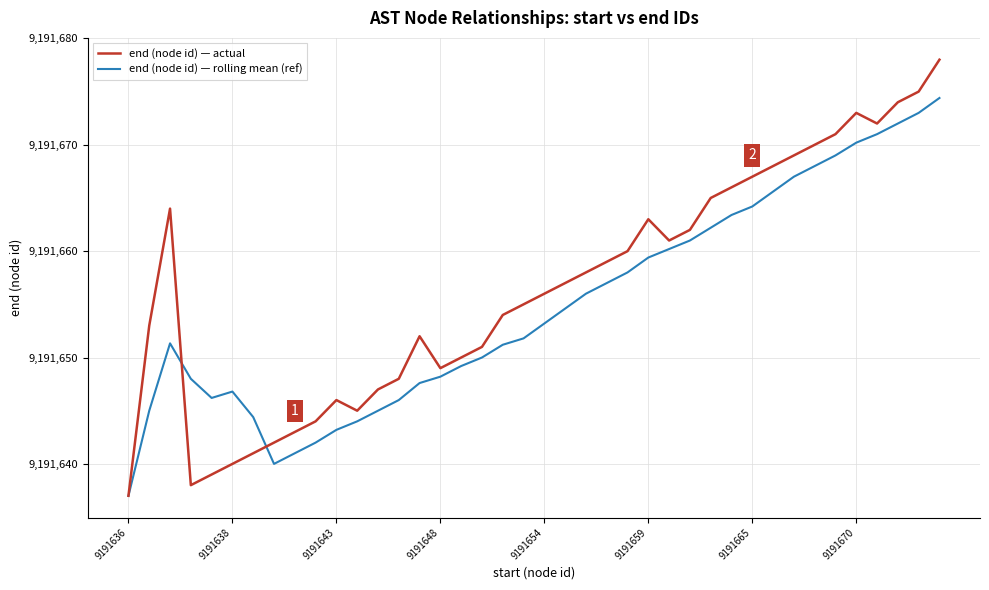

Which series has the widest spread of values?

end (node id) — actual